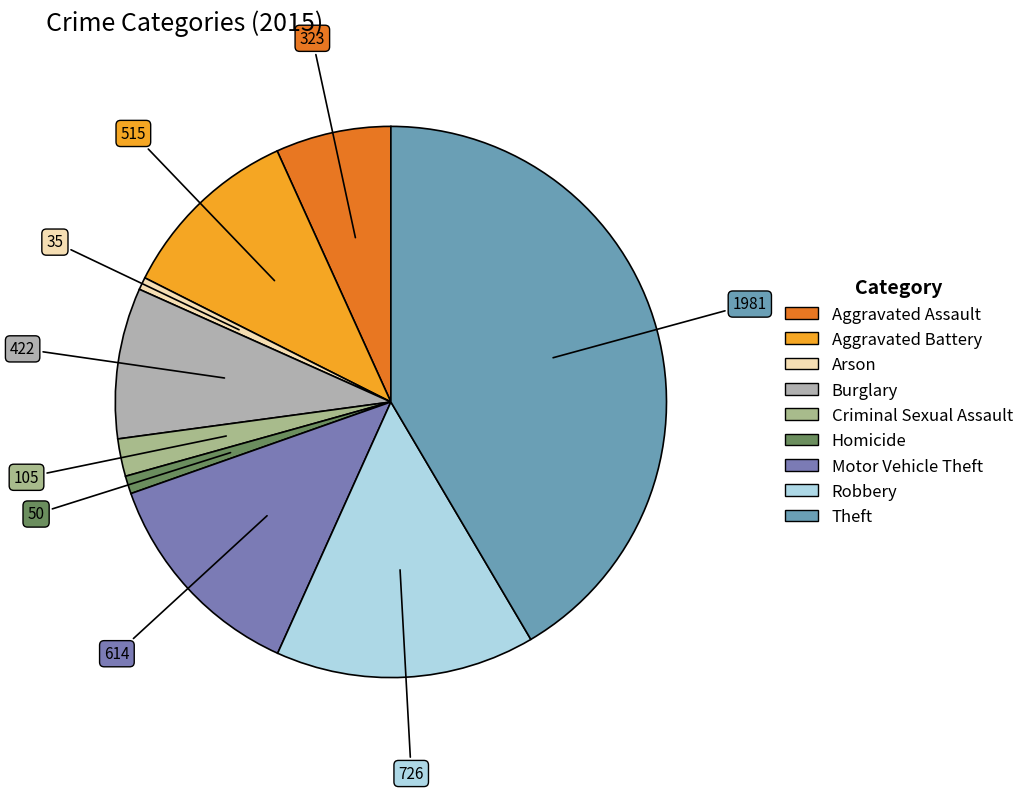

Does Theft represent more than half of the total?

No